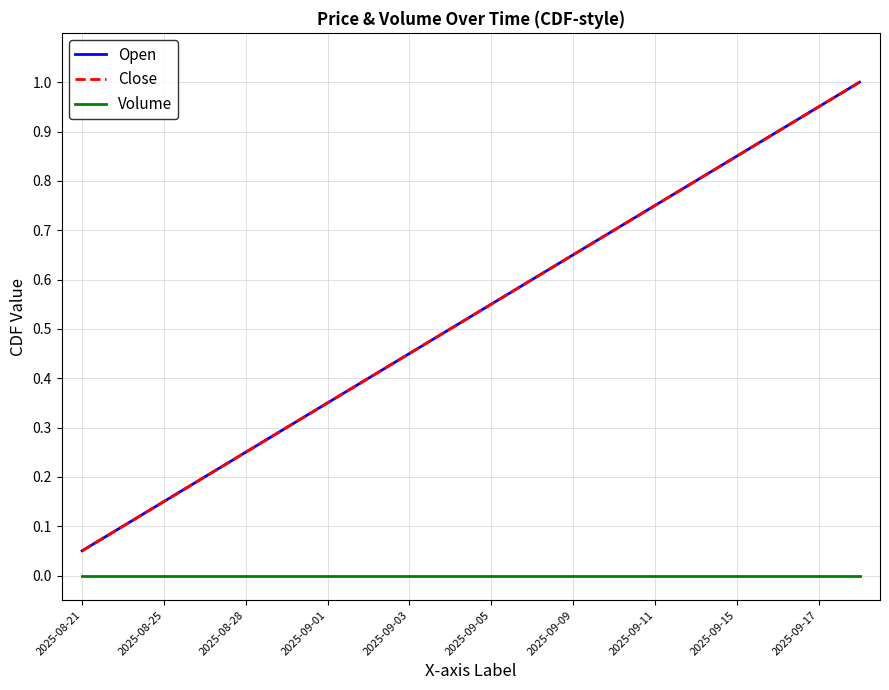

Does the chart display data point markers on the line(s)?

No